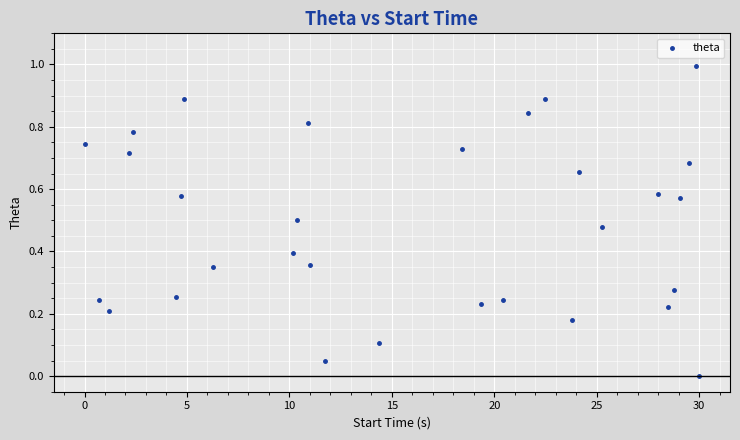

What is the range of Y values (max minus min)?

1.0